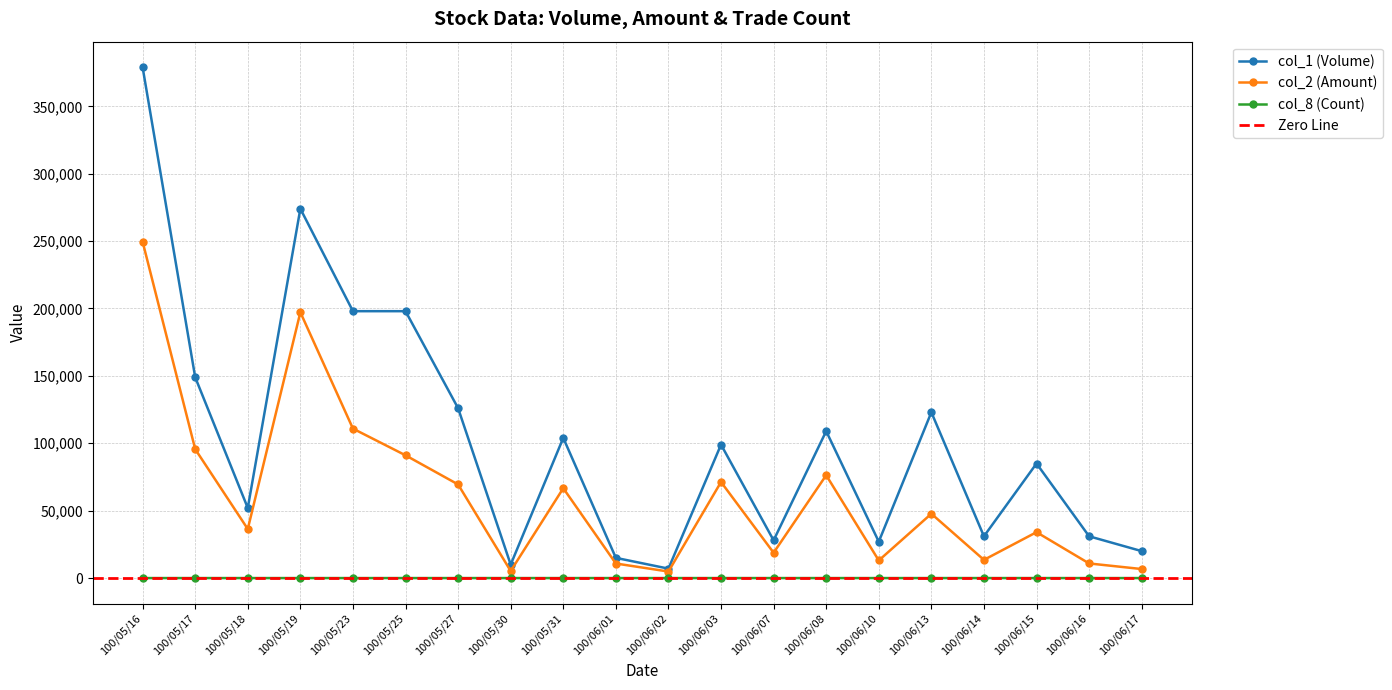

How many data points in col_2 (Amount) are less than 47730?

10